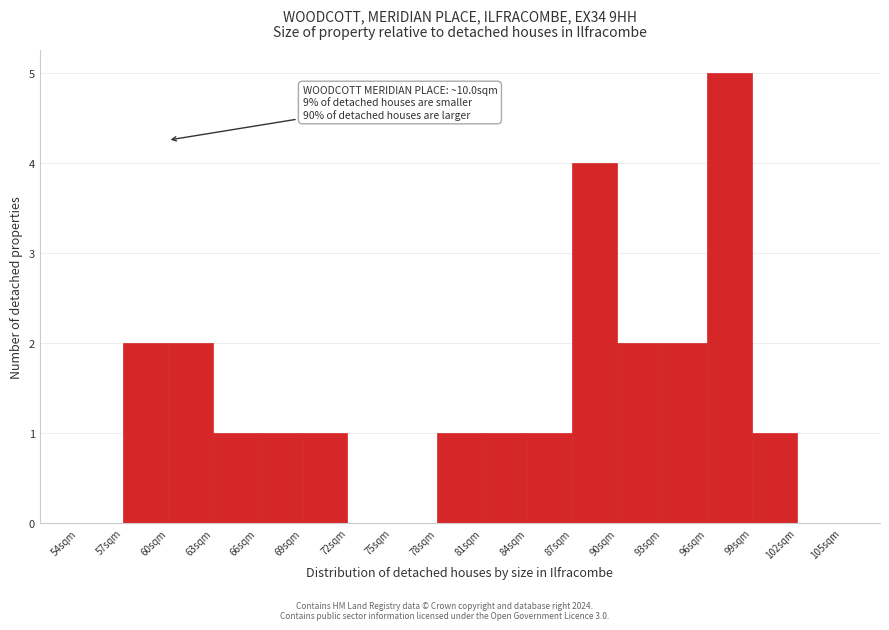

Reading left to right, transcribe all the data shown in this chart.

54sqm=0	57sqm=2	60sqm=2	63sqm=1	66sqm=1	69sqm=1	72sqm=0	75sqm=0	78sqm=1	81sqm=1	84sqm=1	87sqm=4	90sqm=2	93sqm=2	96sqm=5	99sqm=1	102sqm=0